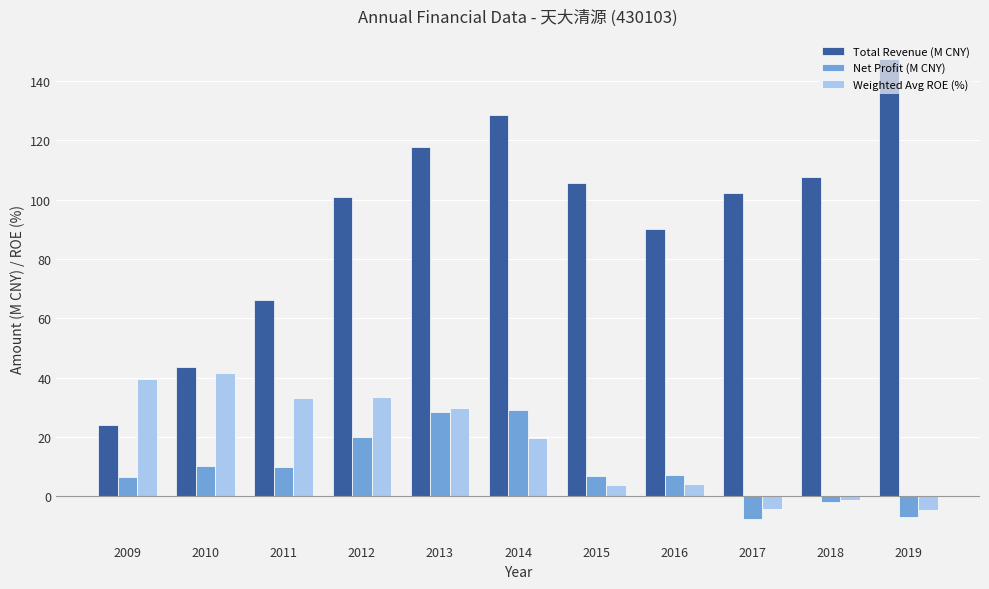

True or false: Net Profit (M CNY) has a value of 20.1 at 2012.

True